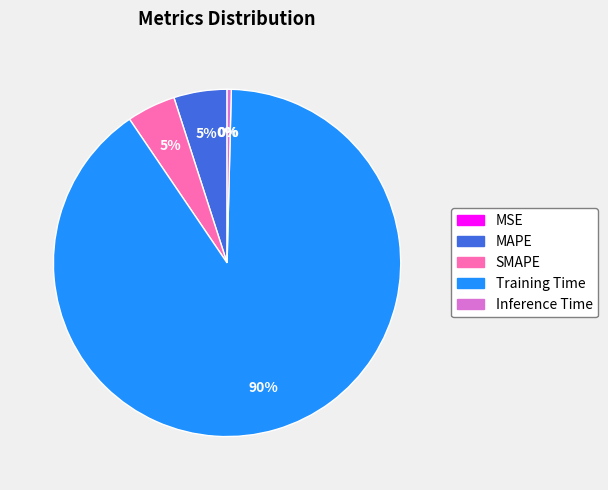

Is there any slice that represents more than half of the pie?

Yes